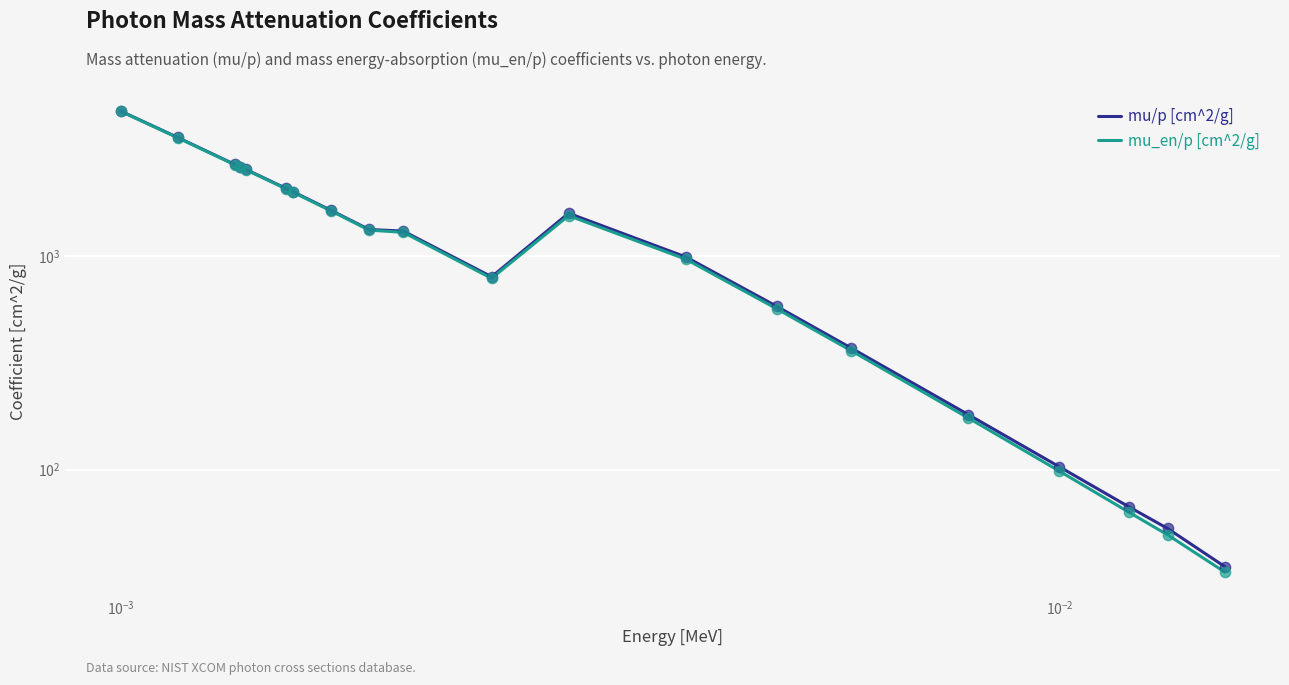

Is the value of mu_en/p [cm^2/g] at $\mathdefault{10^{-3}}$ greater than the value of mu/p [cm^2/g] at 10?

Yes